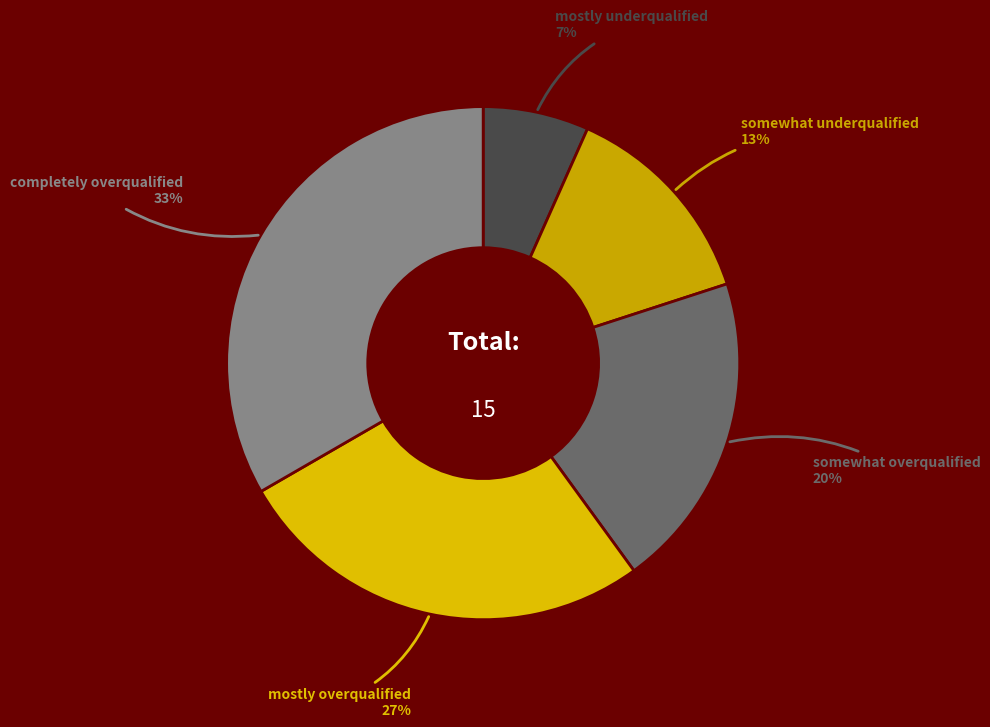

Does any single category account for the majority?

No